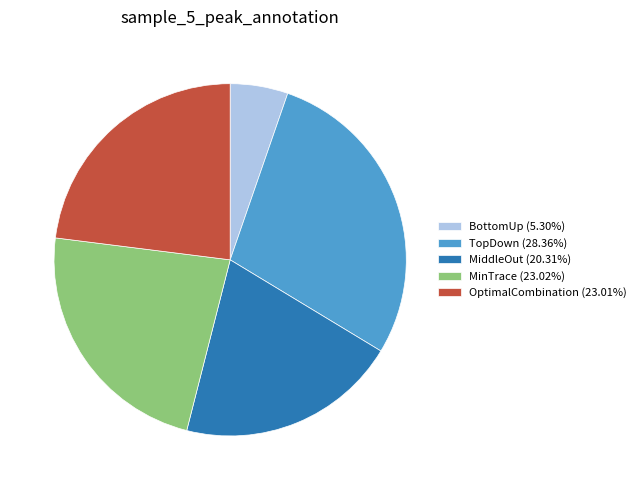

Does TopDown account for over 50% of the chart?

No